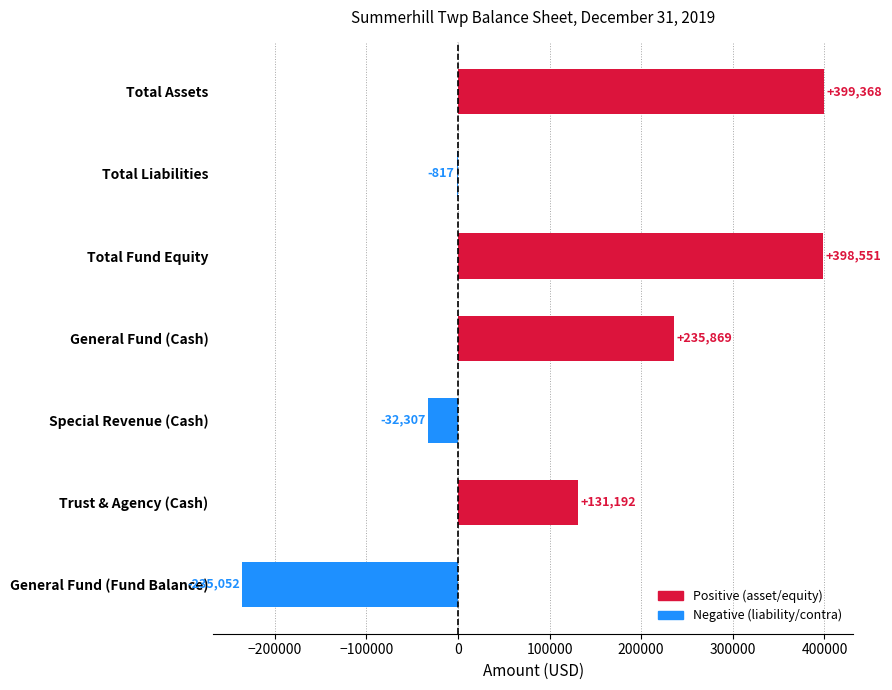

Read the value at Total Liabilities.

-817